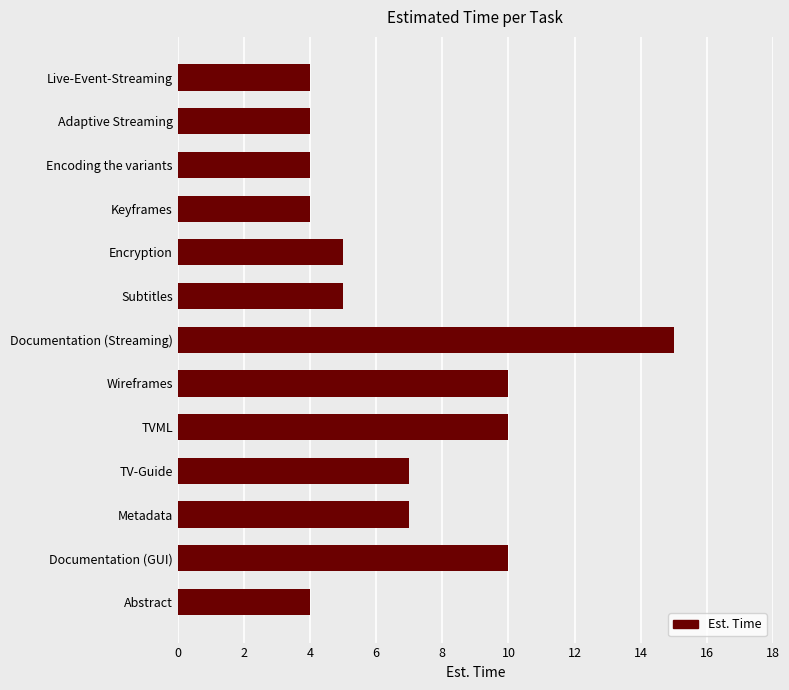

What is the difference between the maximum and minimum values?

11